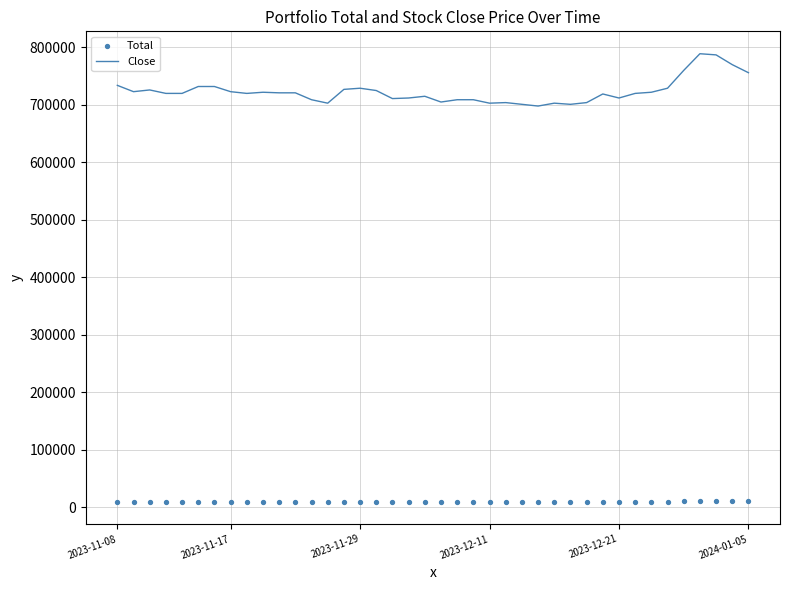

Which series has the largest total across all categories?

Close